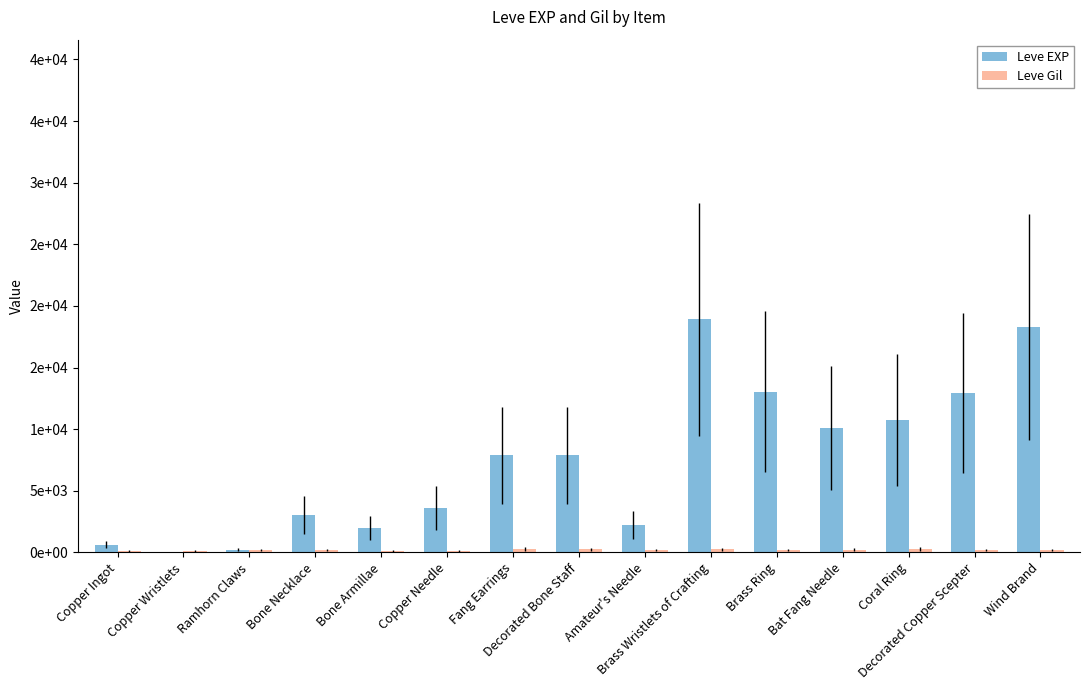

Does the chart contain stacked bars?

No